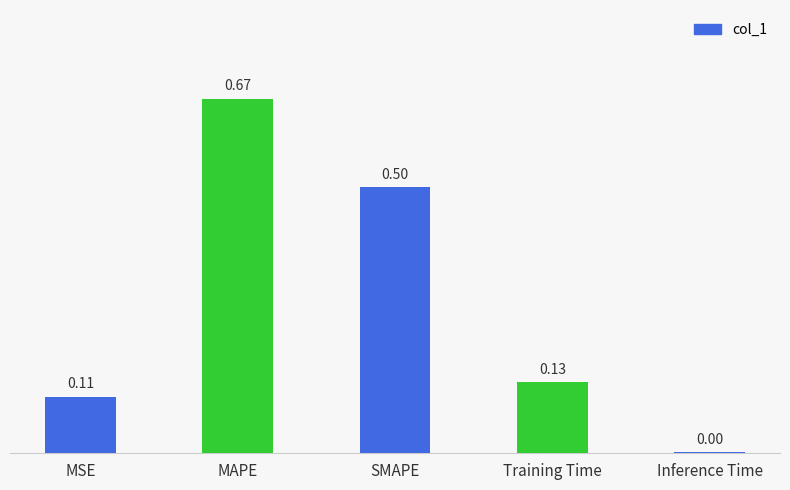

Are the bars grouped side by side (vs. stacked)?

No